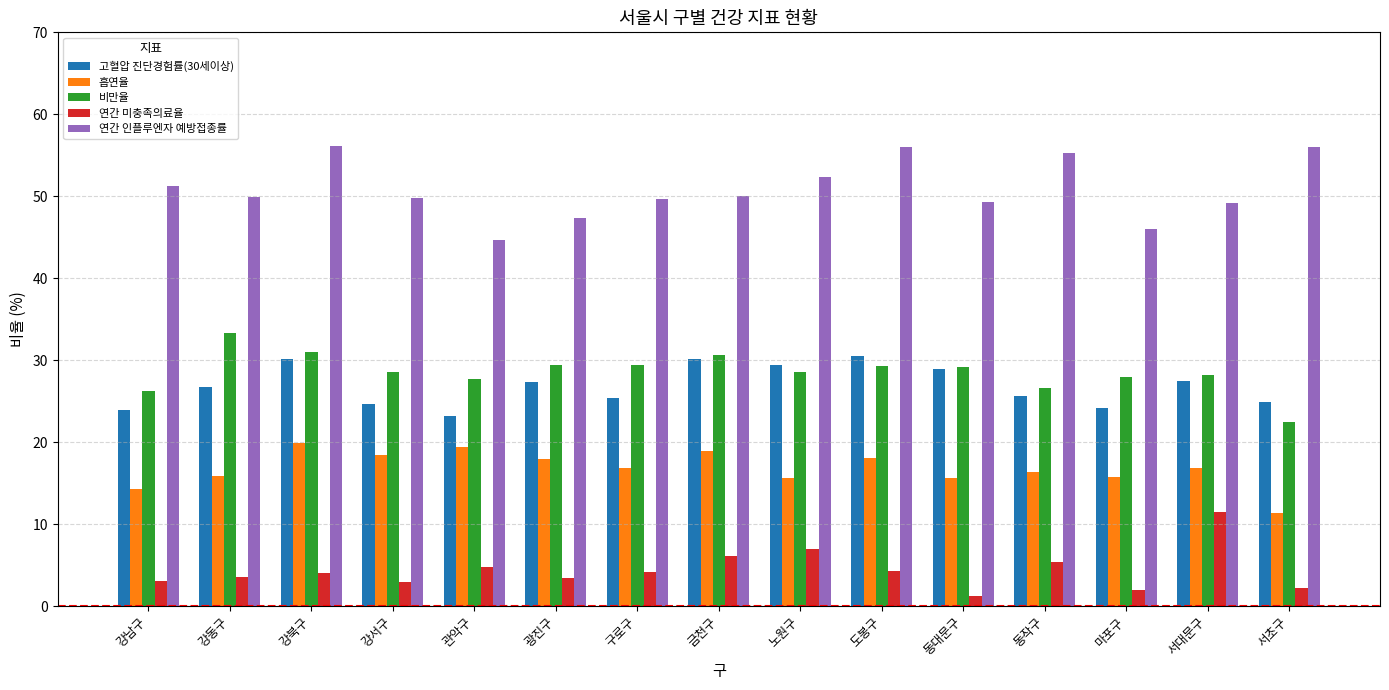

What is the difference between the second highest and second lowest values in the 고혈압 진단경험률(30세이상) series?

6.2